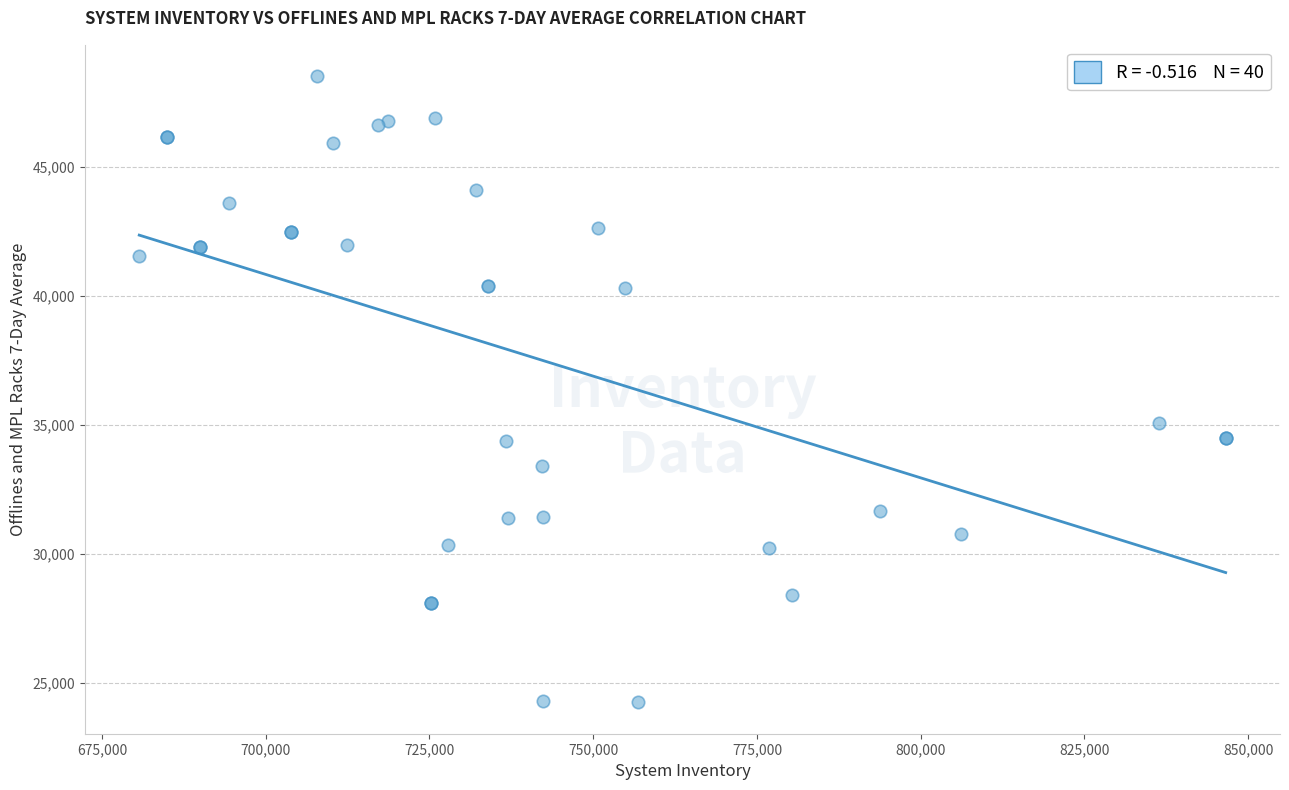

What Y value in the scatter plot is closest to 36384?

35078